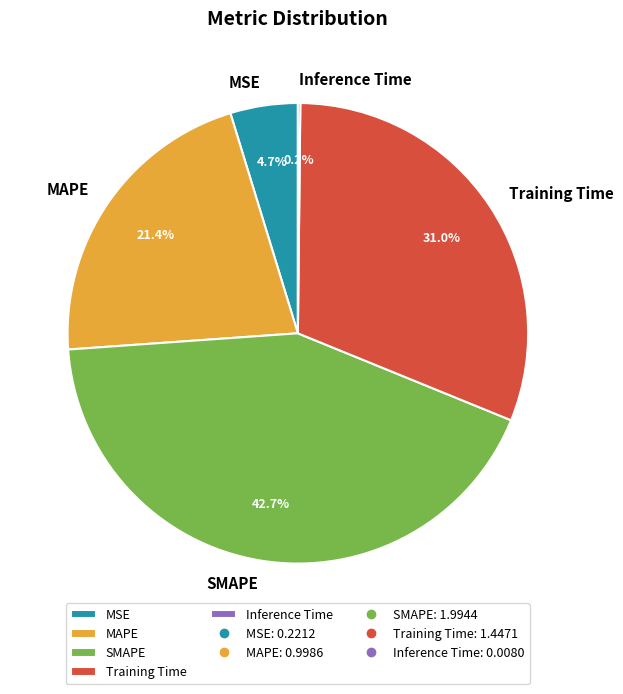

Does any single category account for the majority?

No